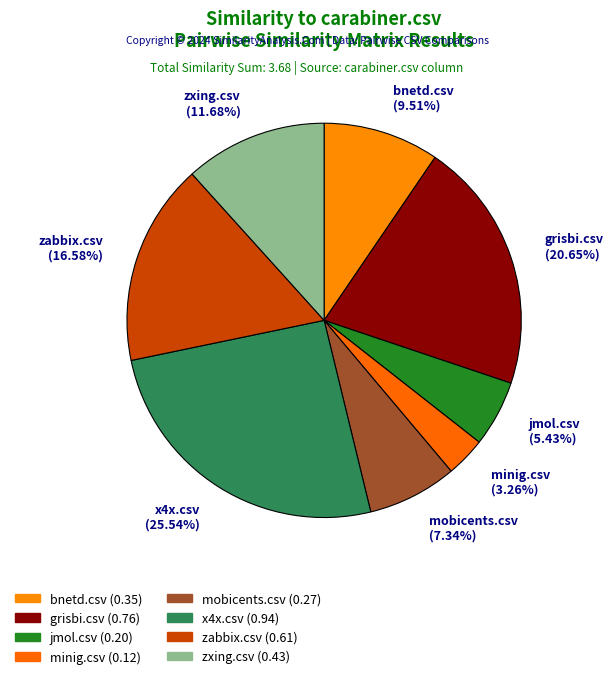

To the nearest percent, what portion does mobicents.csv represent?

7%